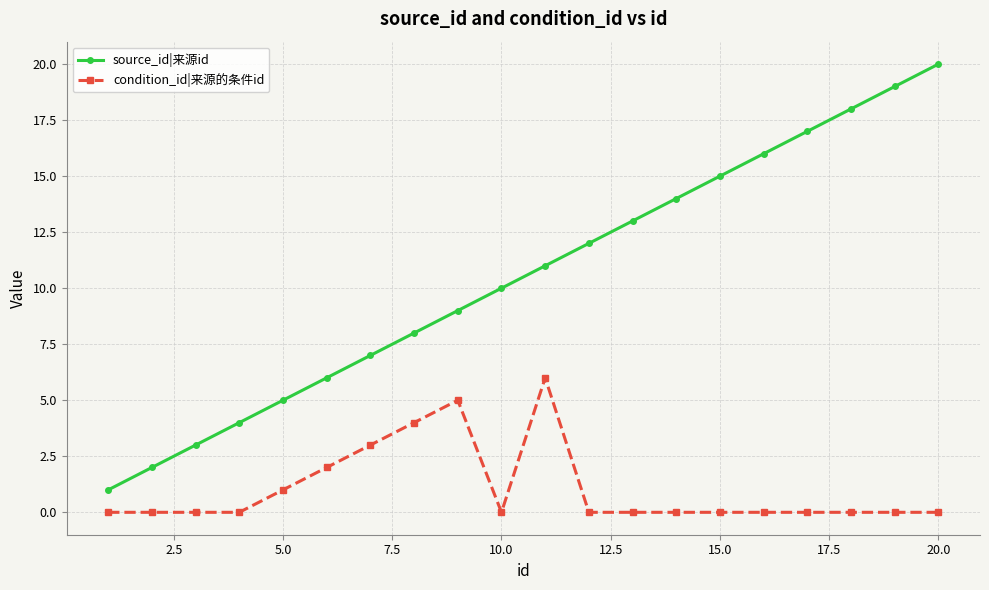

What is the difference between the maximum and minimum values in the source_id|来源id series?

19